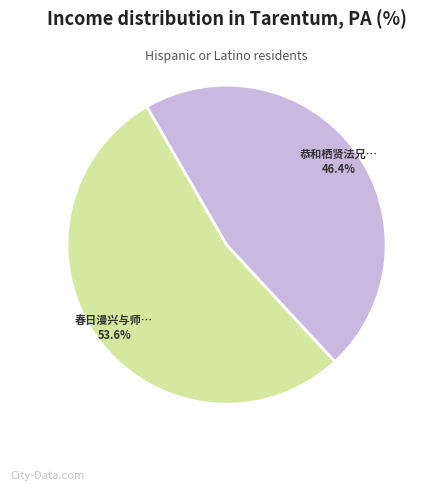

Count the number of slices in the pie.

2